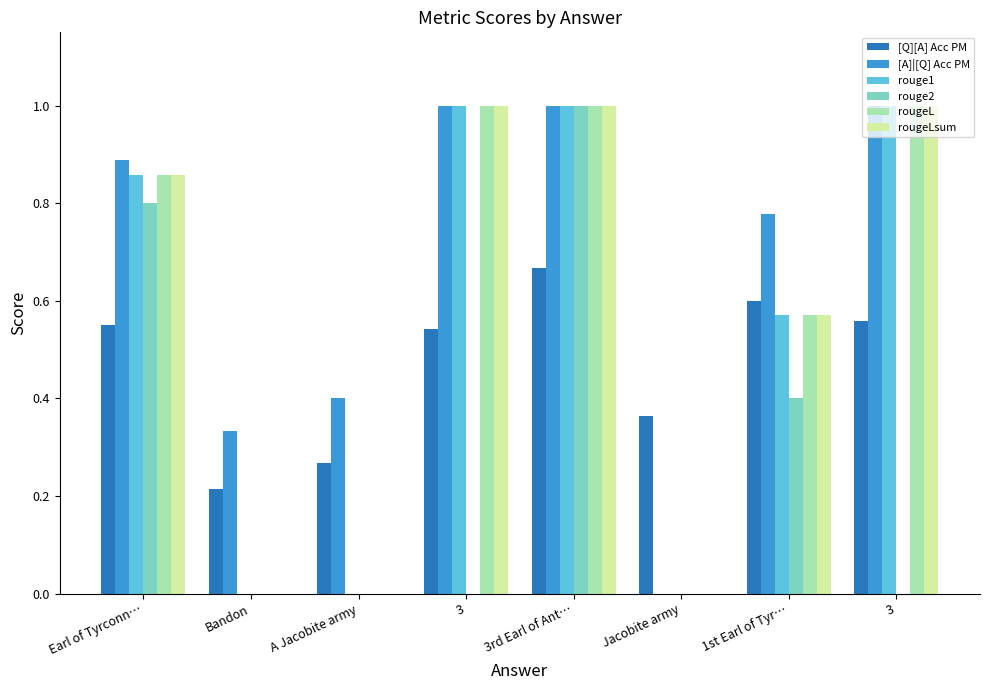

What is the difference between the [A]|[Q] Acc PM values at Jacobite army and 3?

1.0